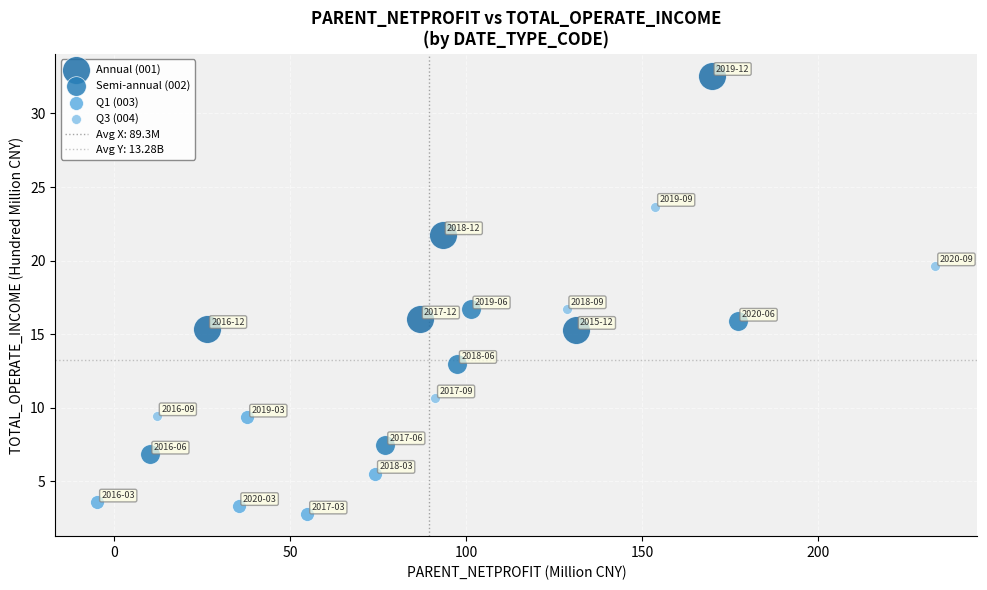

Which series reaches the minimum Y coordinate?

Q1 (003)